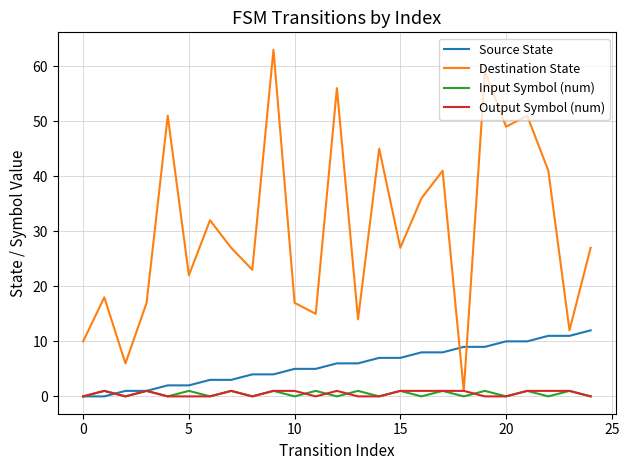

Which series has the largest range (max minus min)?

Destination State